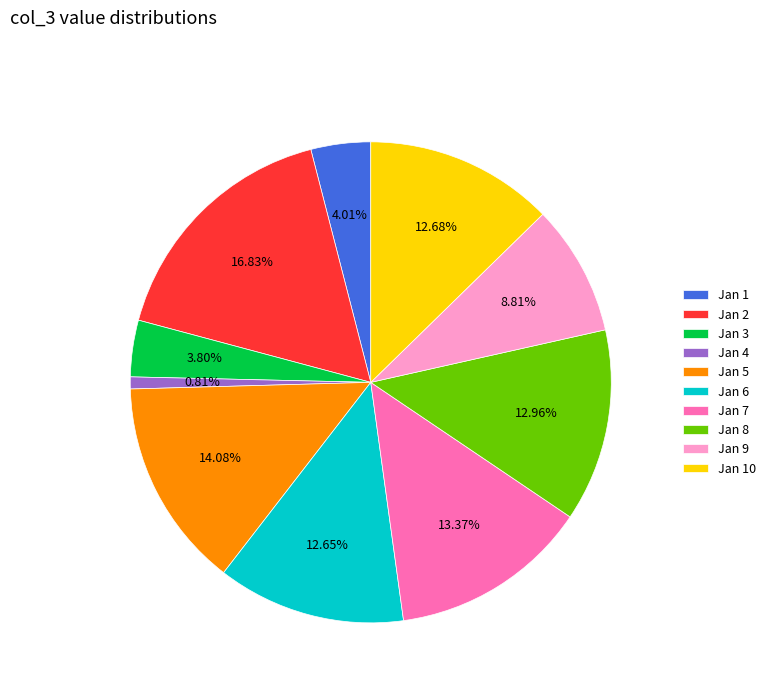

Do Jan 5 and Jan 6 together represent more than half of the pie?

No